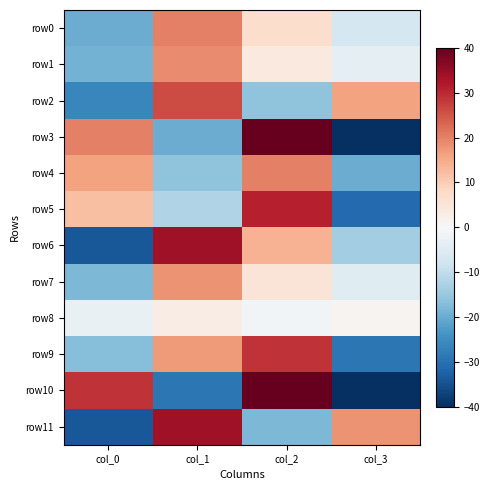

At how many categories does at least one series exceed 8?

4